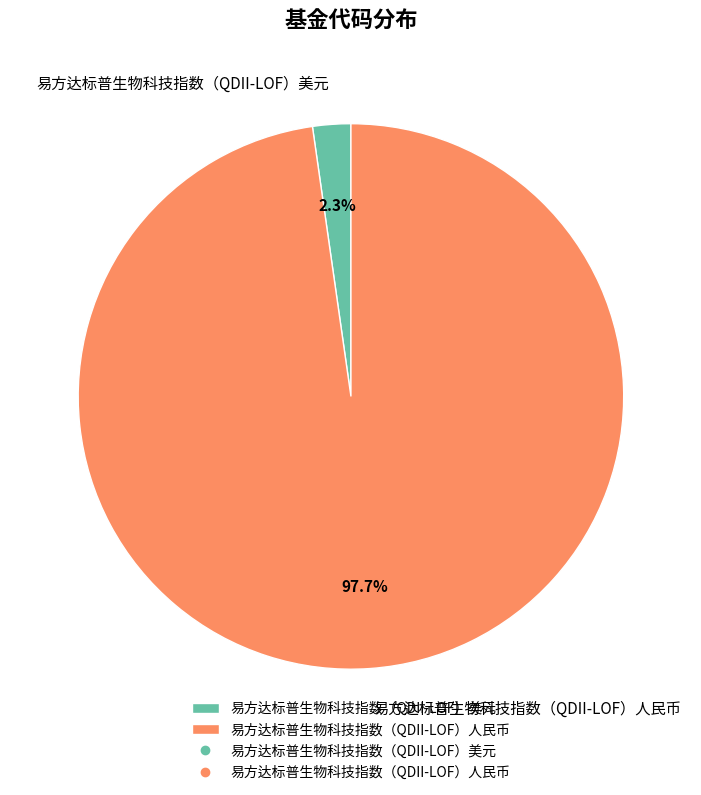

Rank the categories by value from lowest to highest.

易方达标普生物科技指数（QDII-LOF）美元, 易方达标普生物科技指数（QDII-LOF）人民币